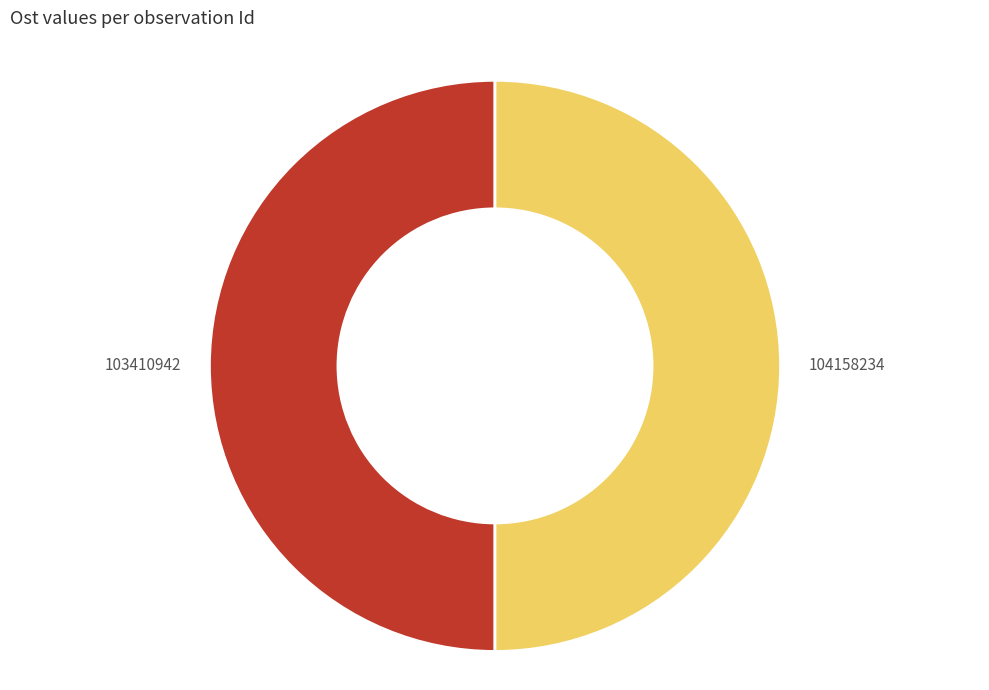

True or false: 103410942 accounts for 56% of the total.

False